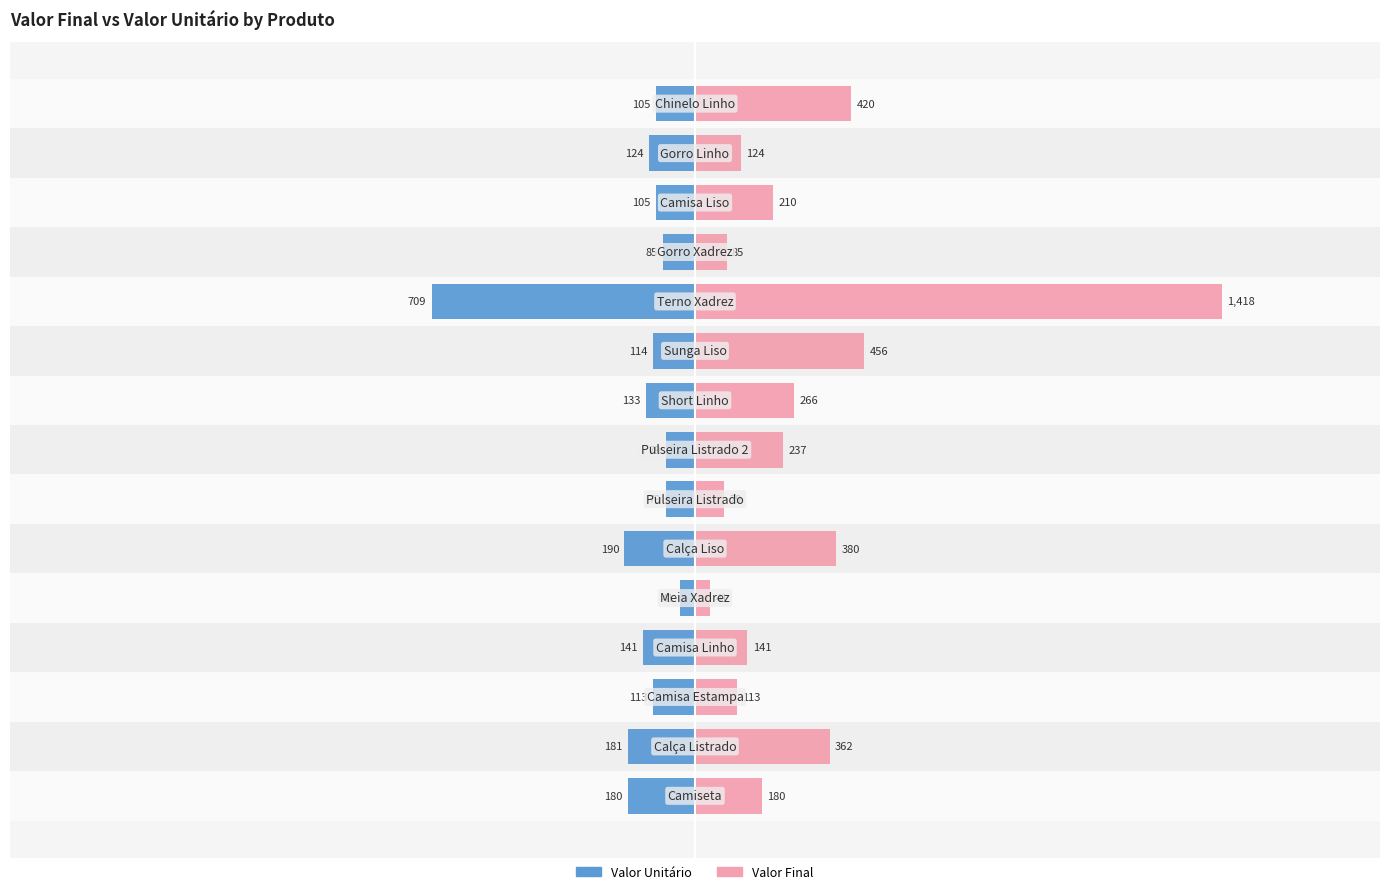

How many groups of bars are there?

15